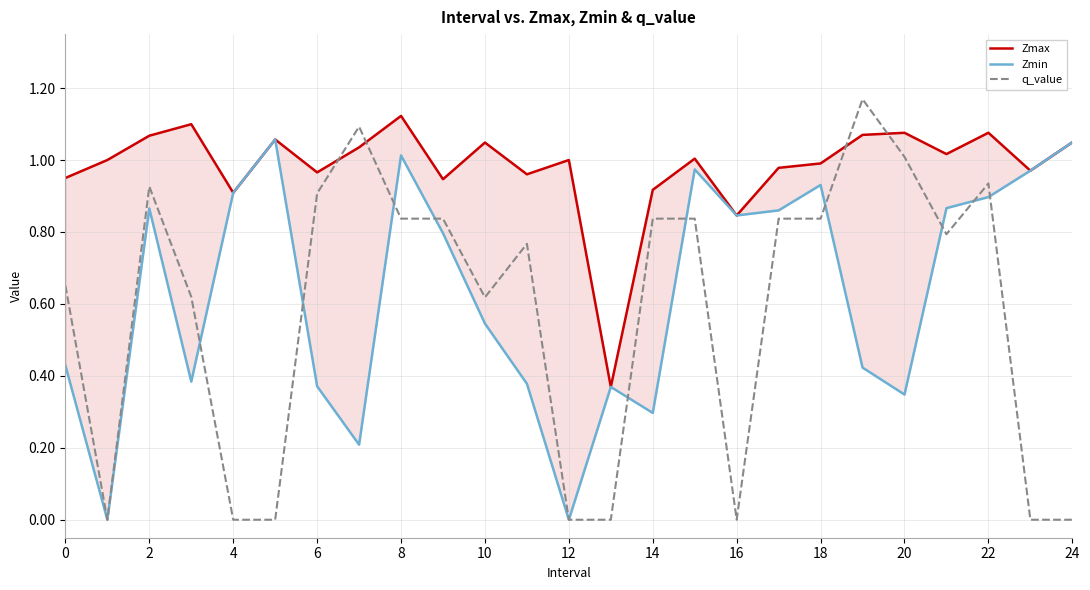

Reading left to right, what are all the values shown in this chart?

Zmax: 1.0	1.0	1.1	1.1	0.9	1.1	1.0	1.0	1.1	0.9	1.0	1.0	1.0	0.4	0.9	1.0	0.8	1.0	1.0	1.1	1.1	1.0	1.1	1.0	1.0
Zmin: 0.4	0.0	0.9	0.4	0.9	1.1	0.4	0.2	1.0	0.8	0.5	0.4	0.0	0.4	0.3	1.0	0.8	0.9	0.9	0.4	0.3	0.9	0.9	1.0	1.0
q_value: 0.7	0.0	0.9	0.6	0.0	0.0	0.9	1.1	0.8	0.8	0.6	0.8	0.0	0.0	0.8	0.8	0.0	0.8	0.8	1.2	1.0	0.8	0.9	0.0	0.0